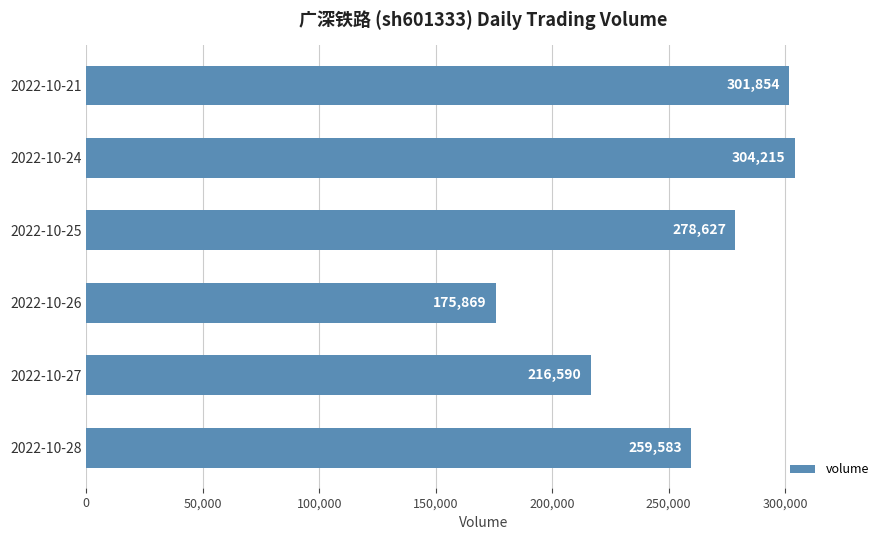

Reading top to bottom, what are all the values shown in this chart?

2022-10-21=301854	2022-10-24=304215	2022-10-25=278627	2022-10-26=175869	2022-10-27=216590	2022-10-28=259583